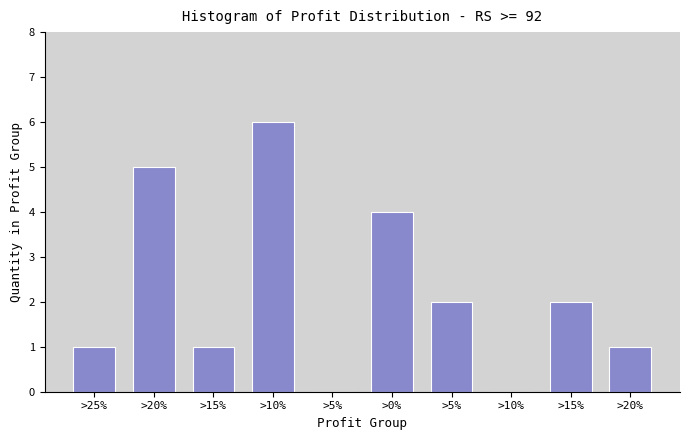

Are the bars horizontal?

No